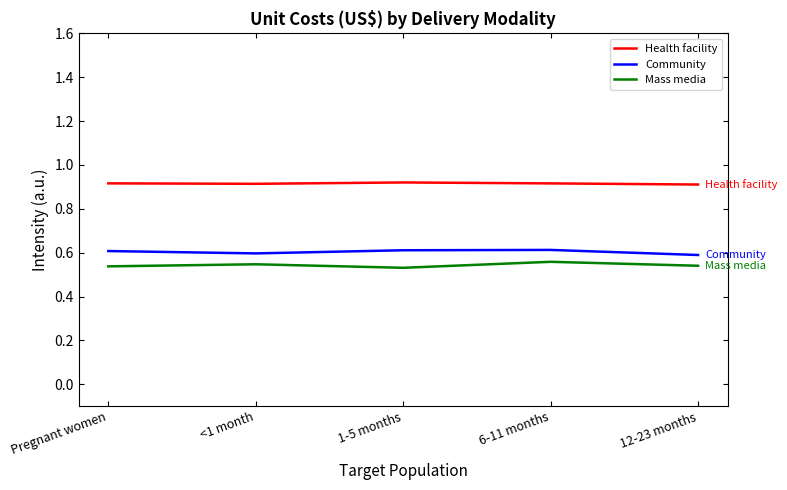

Count the number of categories in the chart.

5